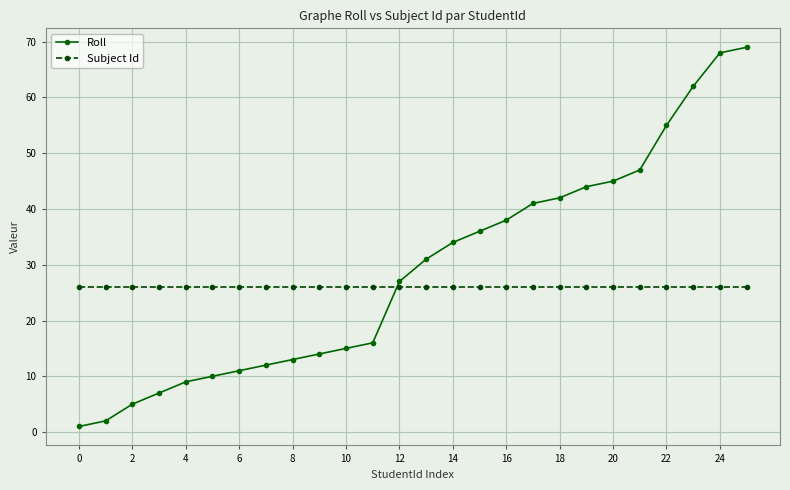

What is the maximum value for Subject Id?

26